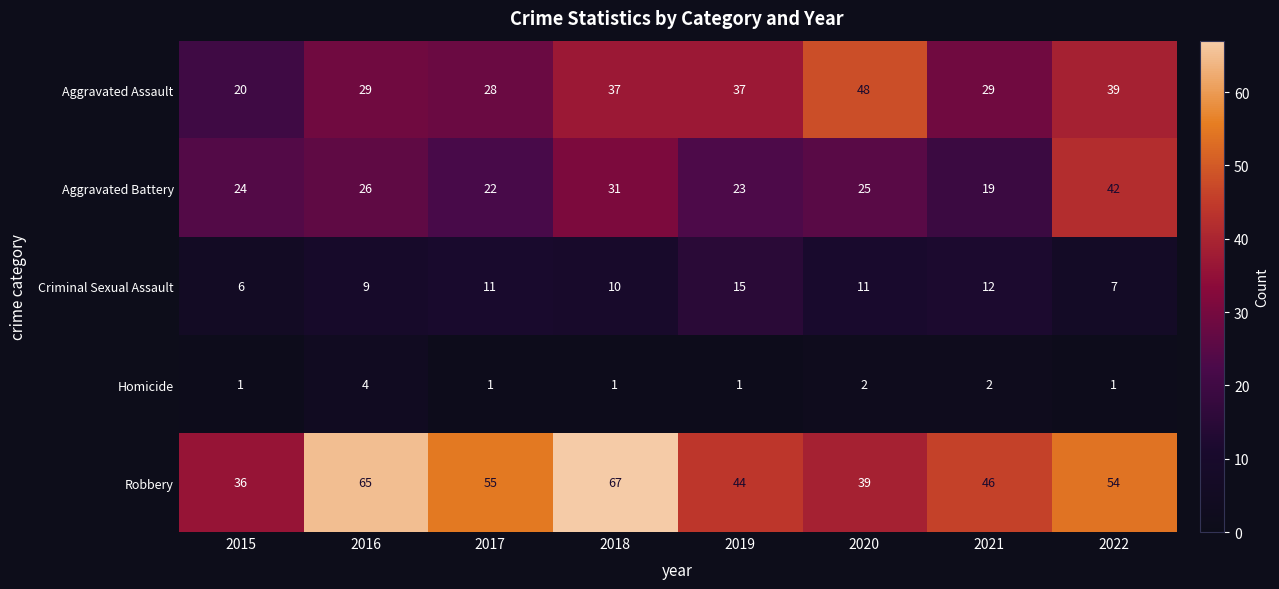

At 2020, list the series in order from largest to smallest.

Aggravated Assault, Robbery, Aggravated Battery, Criminal Sexual Assault, Homicide